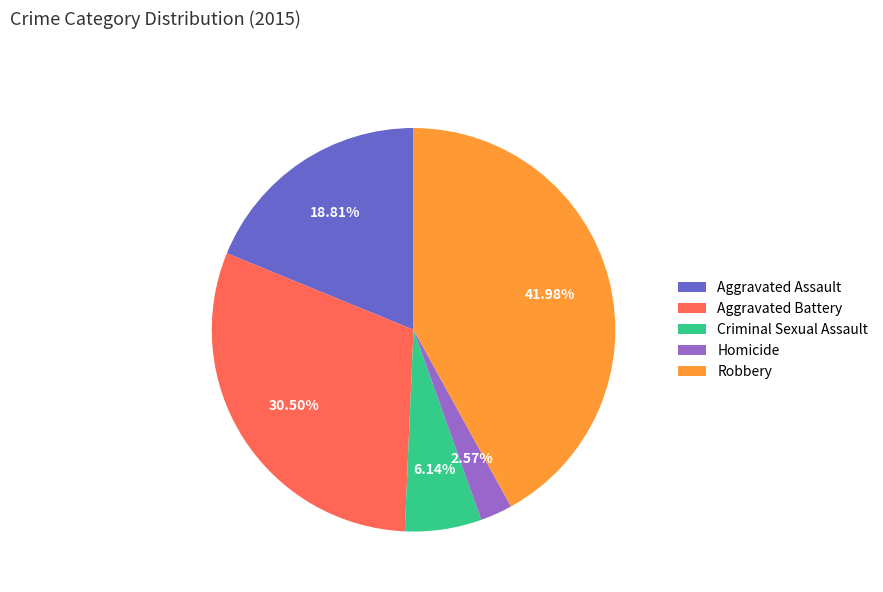

True or false: Robbery accounts for 42% of the total.

True